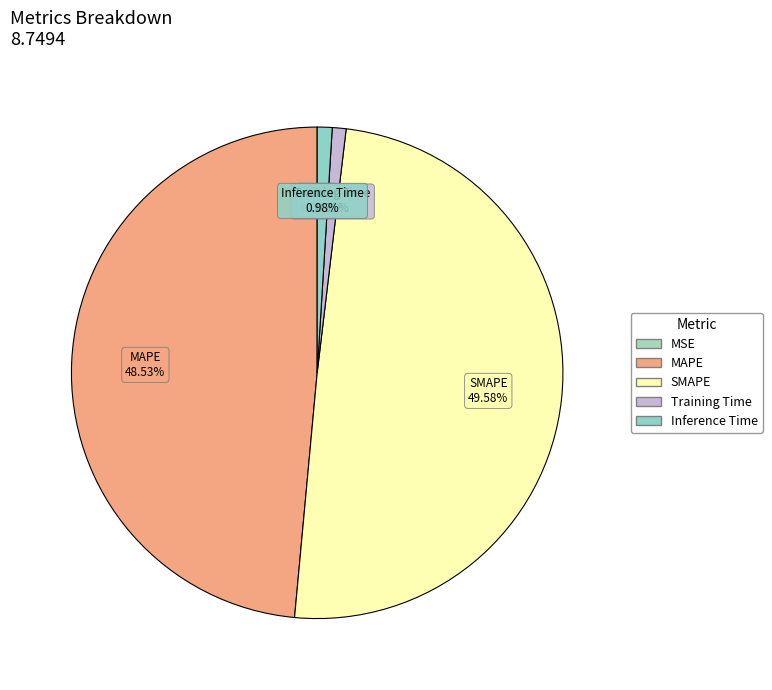

Which slice is the largest?

SMAPE